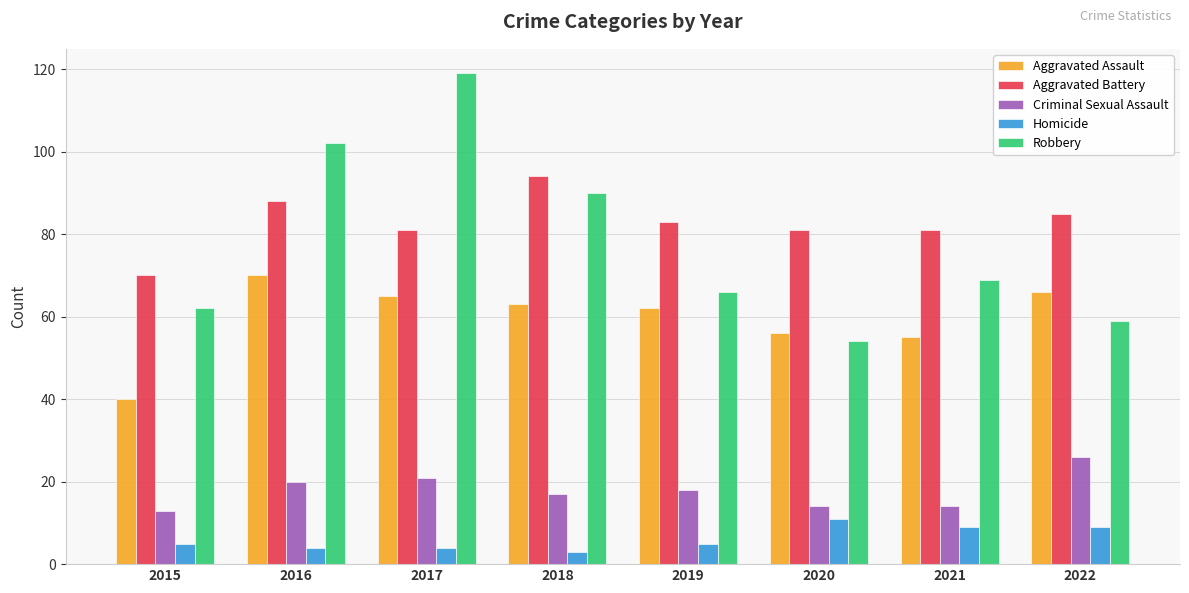

Rank the series at 2018 from highest to lowest value.

Aggravated Battery, Robbery, Aggravated Assault, Criminal Sexual Assault, Homicide